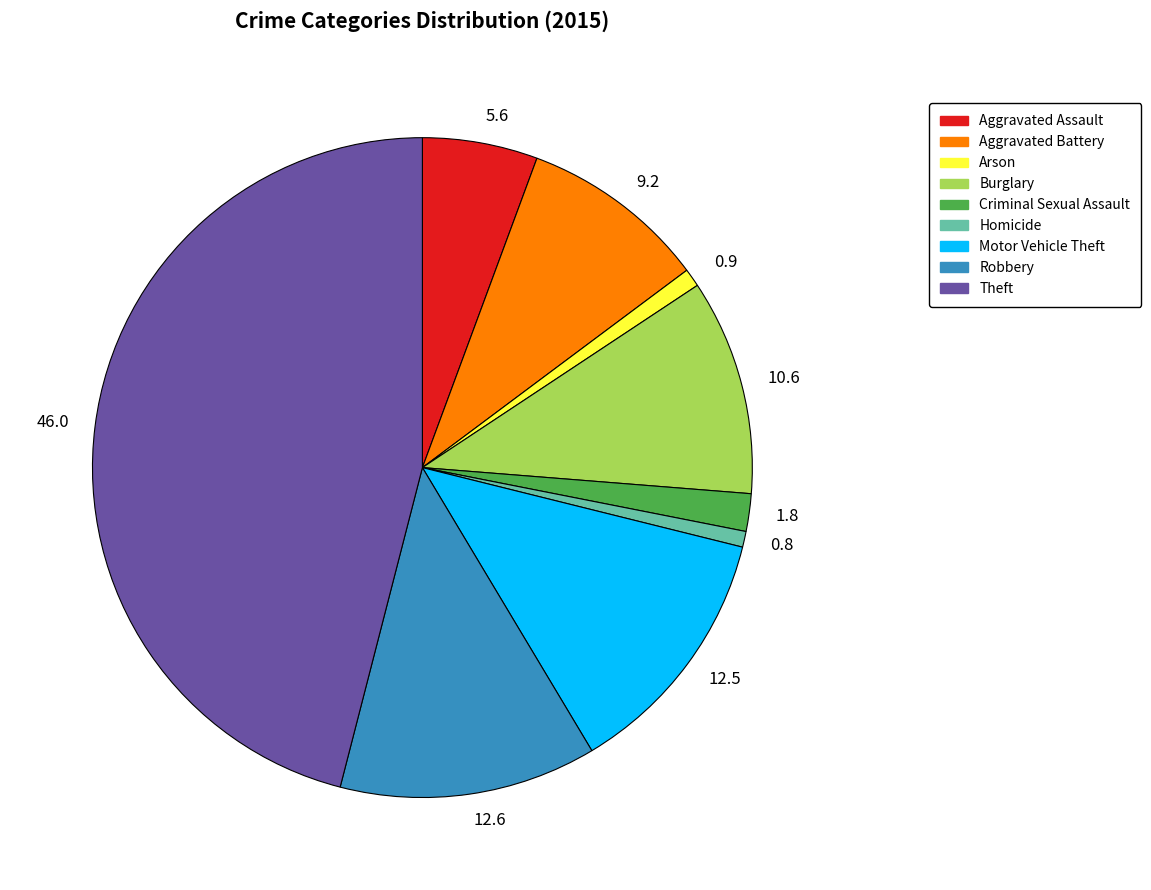

The 0.8 slice represents 12% of the pie. True or false?

False